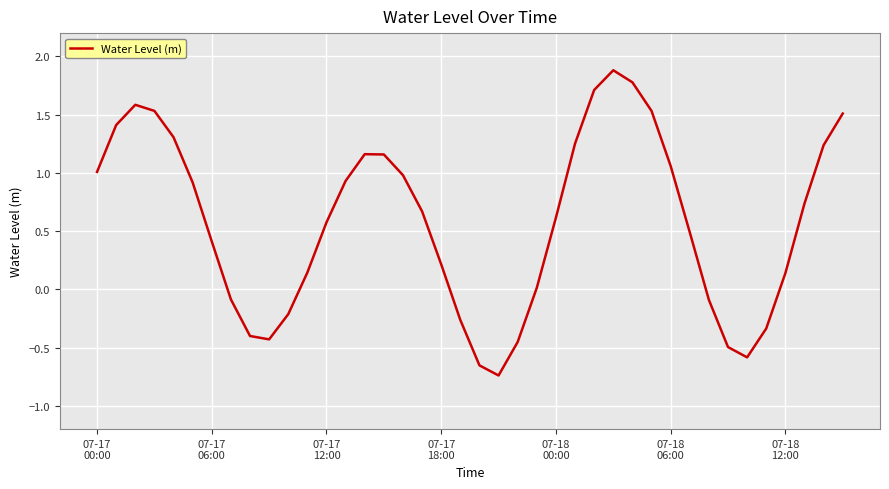

How many interior local peaks (higher than both neighbors) does the data have?

3